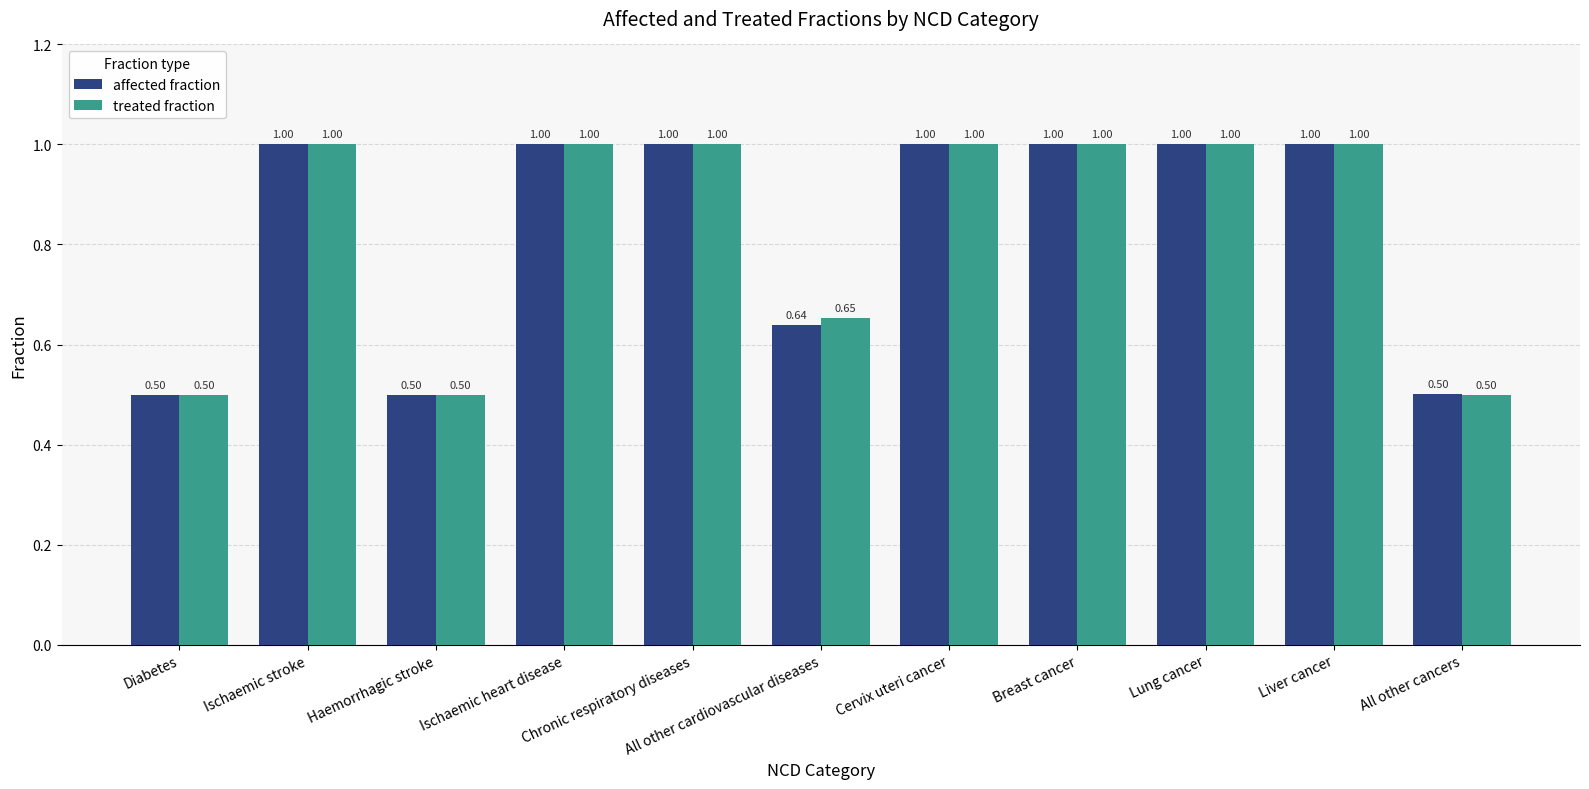

Which series has the largest total across all categories?

treated fraction